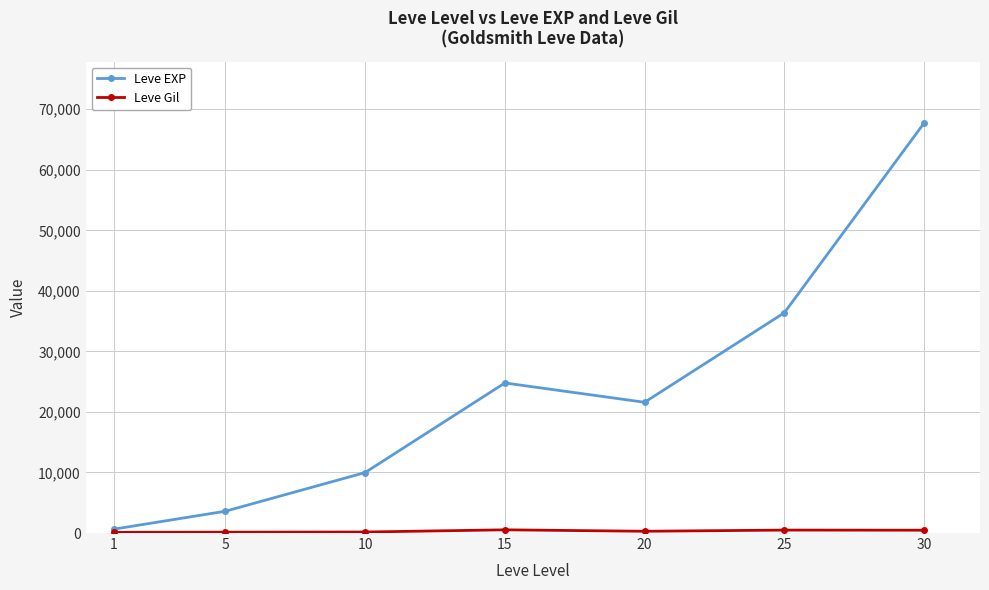

The Leve EXP series shows 630 at 1. True or false?

True